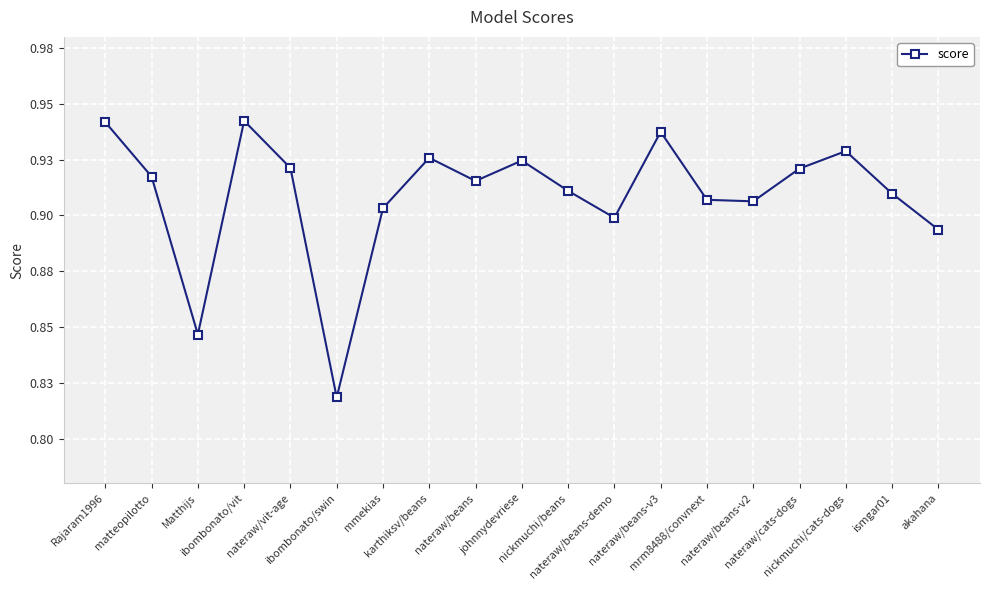

What is the approximate value at nateraw/beans-v3?

0.9